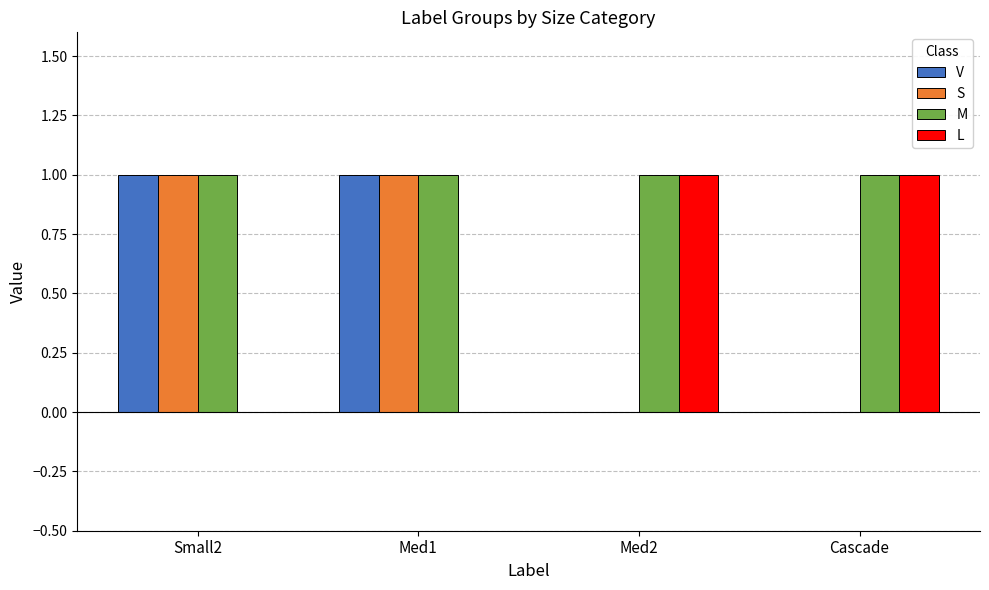

Which series has the largest total across all categories?

M